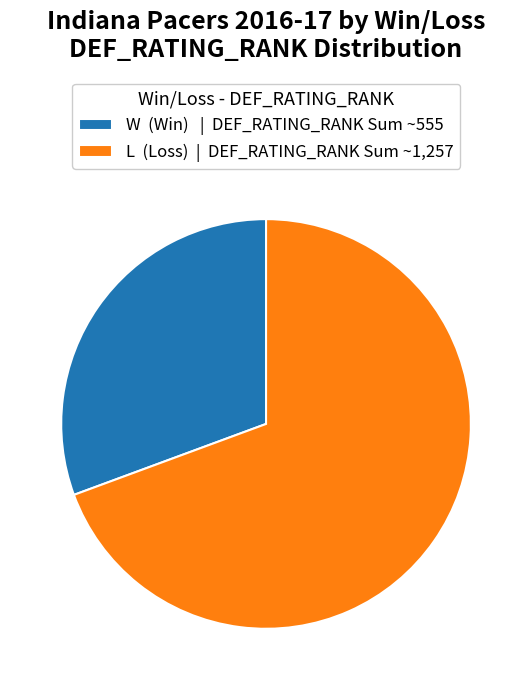

Do W (Win) | DEF_RATING_RANK Sum ~555 and L (Loss) | DEF_RATING_RANK Sum ~1,257 together represent more than half of the pie?

Yes